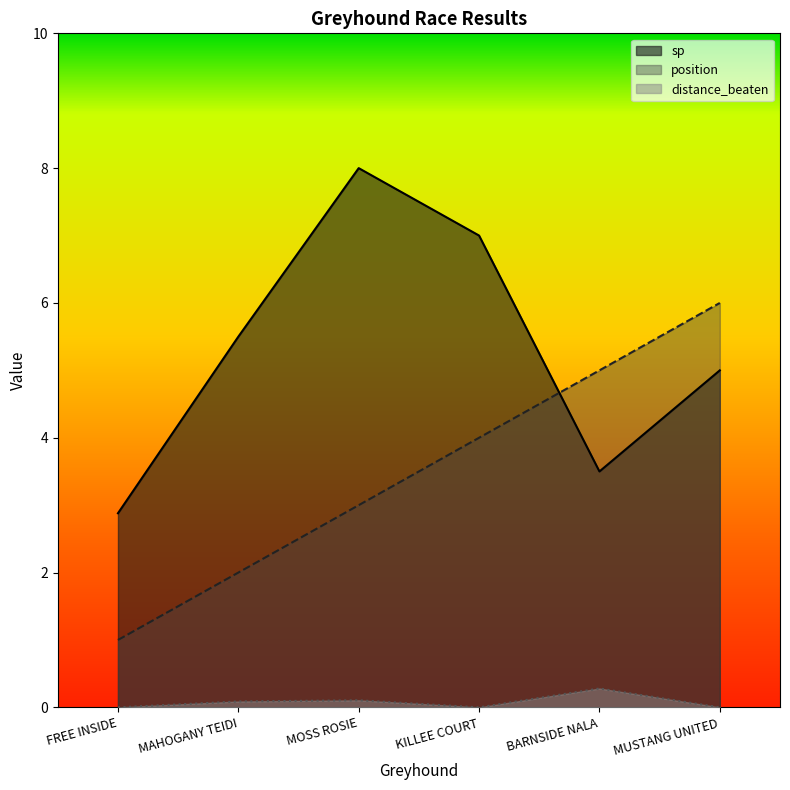

What is the difference between the maximum and minimum values in the distance_beaten series?

0.3